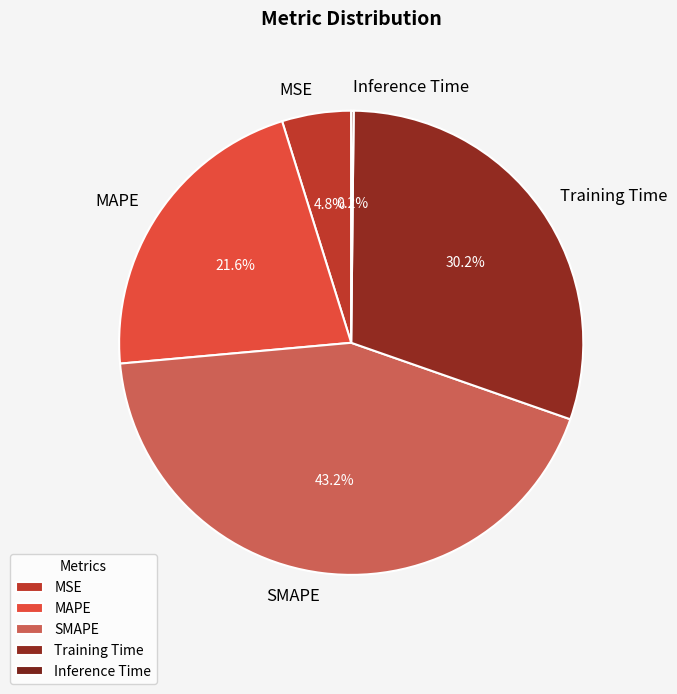

Is it true that MAPE is 22% of the pie?

True